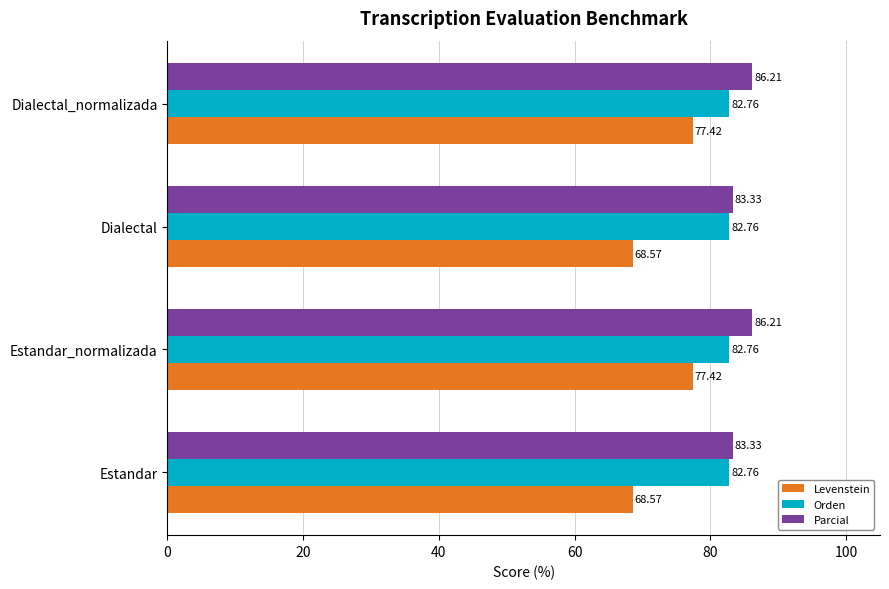

How many data points does each series have?

4